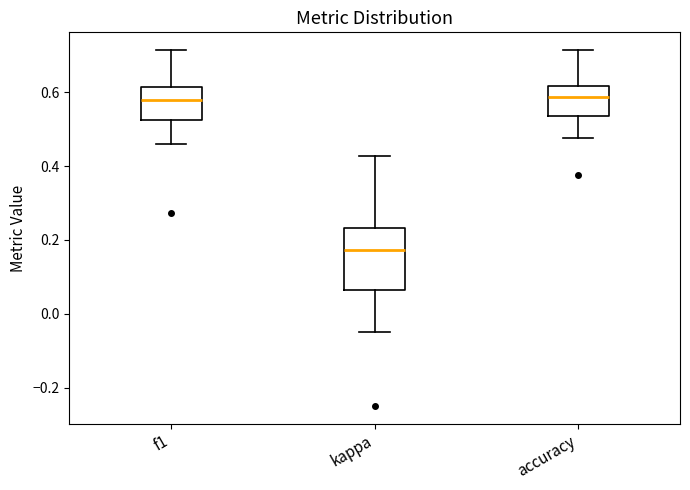

Reading left to right, transcribe this box plot: for each box, give where its median line is, the range the box spans, and where its two whiskers end, as read against the y-axis. The values are not printed on the chart, so give them approximately, as read against the axis.

f1: median 0.58, box 0.52 to 0.62, whiskers 0.46 to 0.72
kappa: median 0.18, box 0.06 to 0.24, whiskers -0.04 to 0.42
accuracy: median 0.58, box 0.54 to 0.62, whiskers 0.48 to 0.72